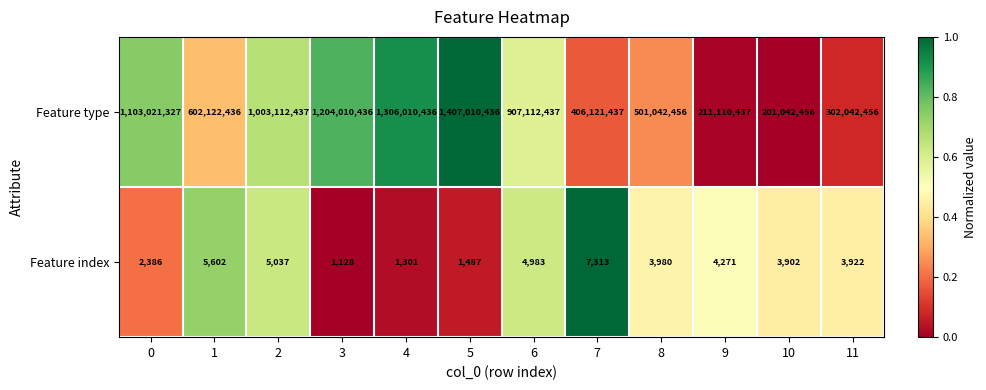

How many categories are shown in the chart?

12